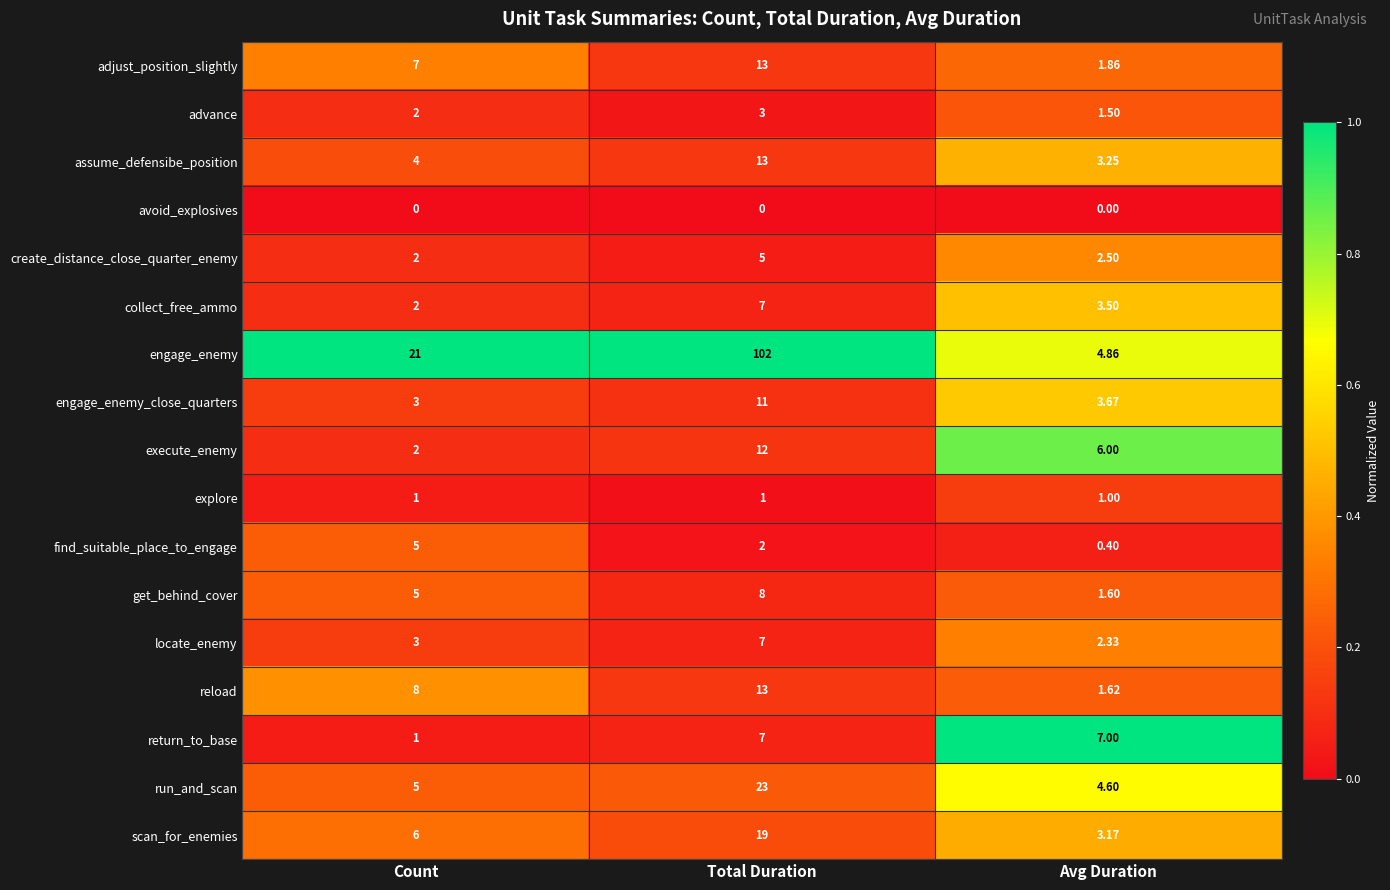

Which series has the largest total across all categories?

engage_enemy